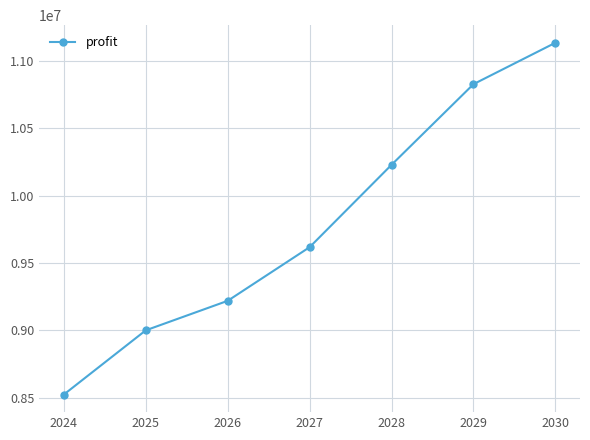

What is the average value?

9793723.6